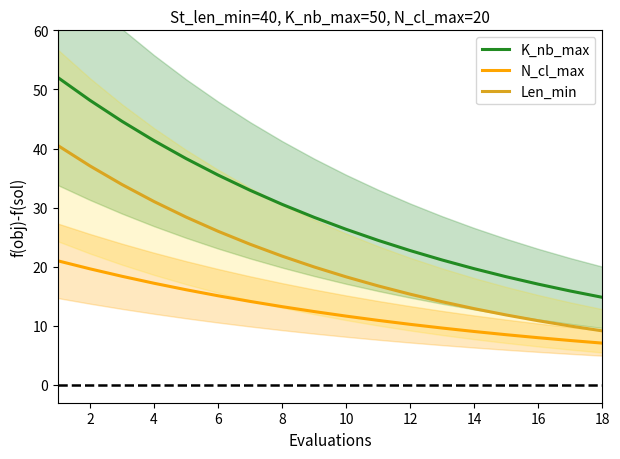

Is it true that Len_min equals 34.7 at 16?

False